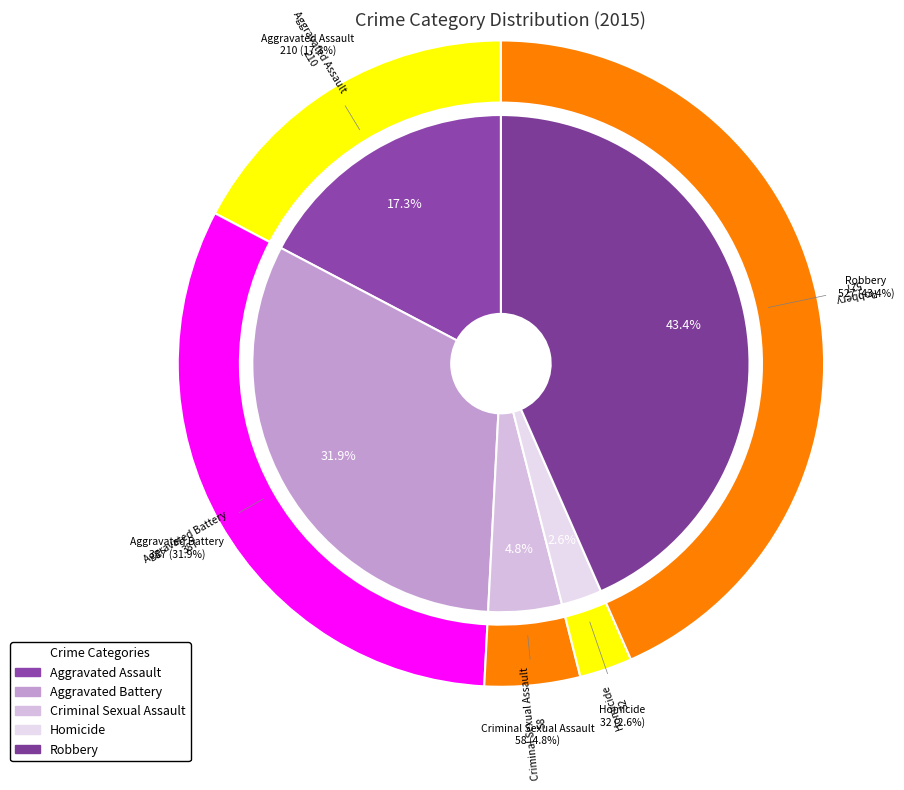

To the nearest percent, what is the difference between the Criminal Sexual Assault and Aggravated Assault slice percentages?

13%